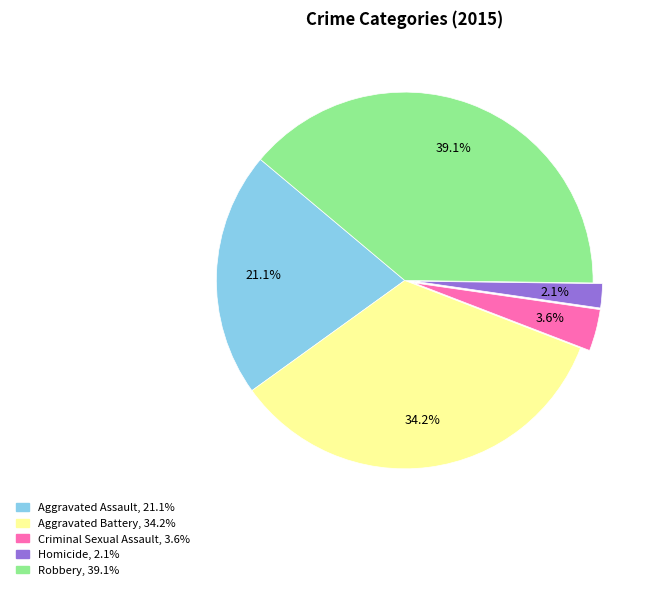

What is the total percentage of Criminal Sexual Assault and Robbery?

42.7%